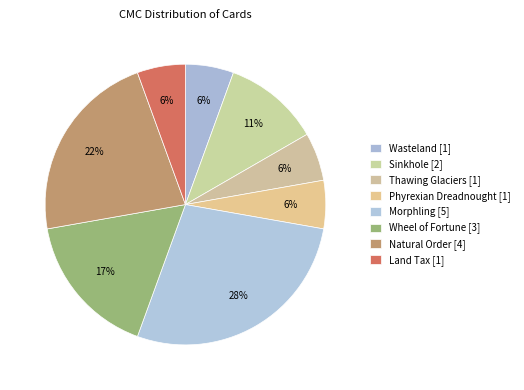

How many segments does this pie chart have?

8